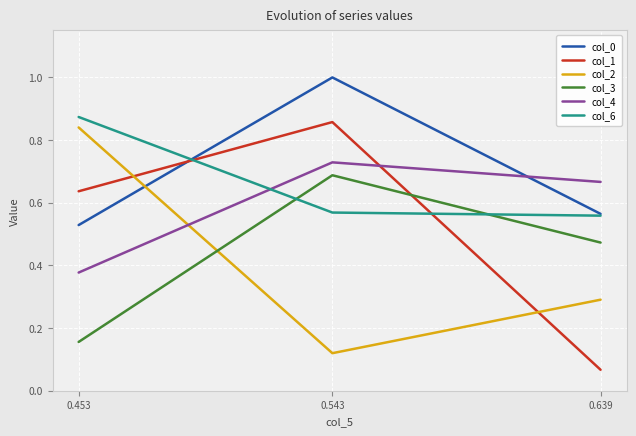

List the series in order of their peak value, lowest first.

col_3, col_4, col_2, col_1, col_6, col_0